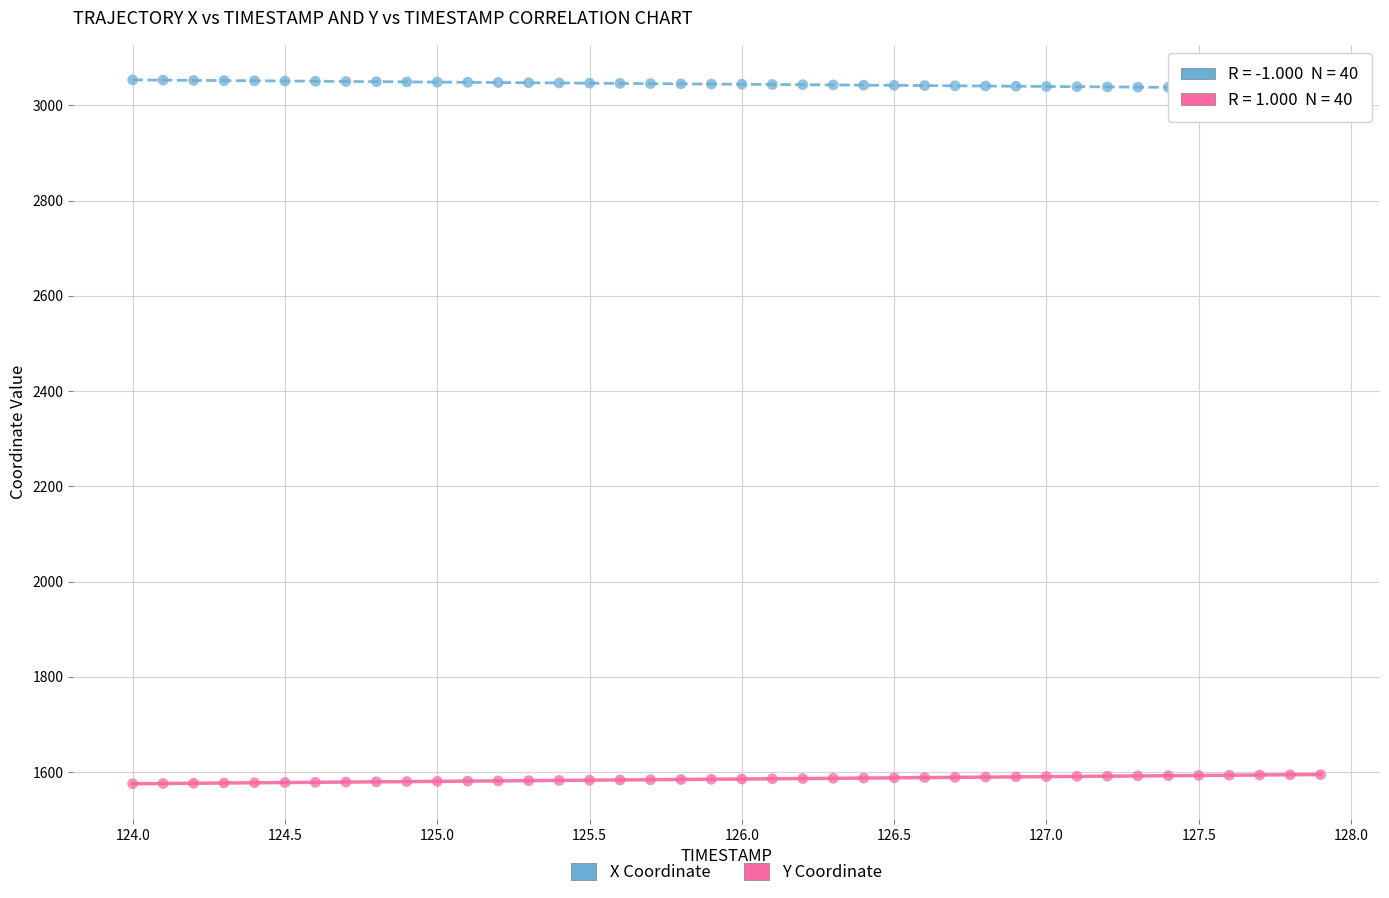

Across all data points, what is the range of X values (max minus min)?

3.9